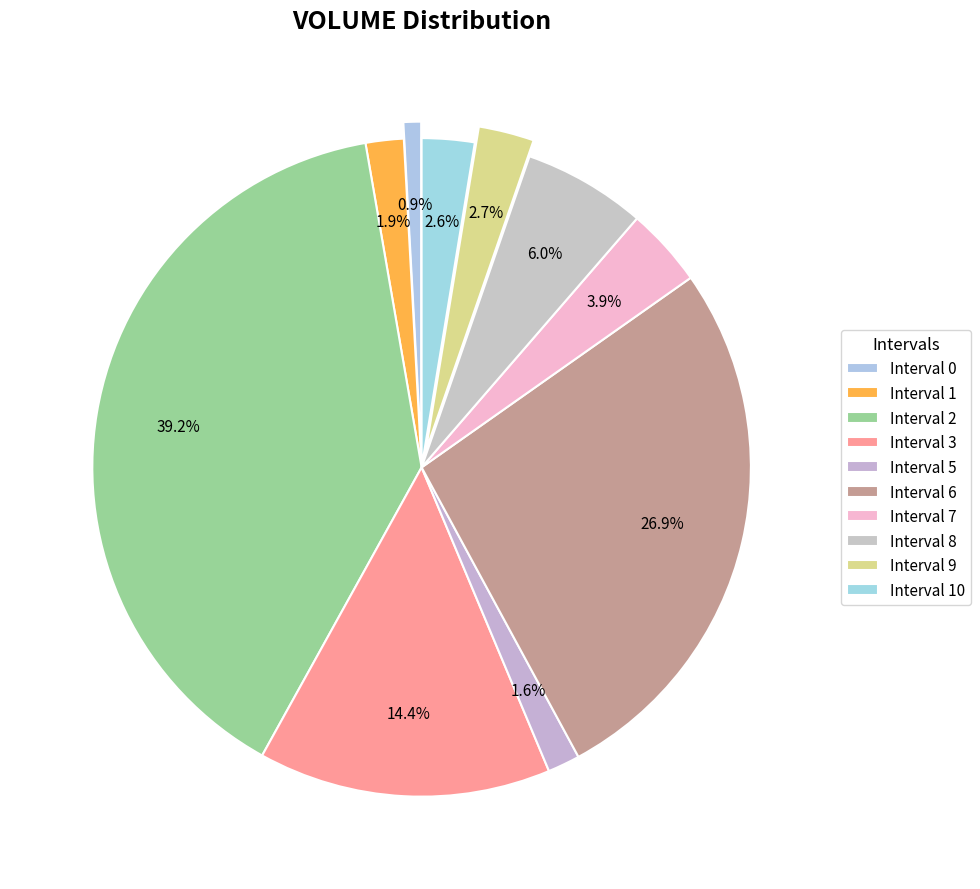

What is the largest slice in the pie chart?

Interval 2